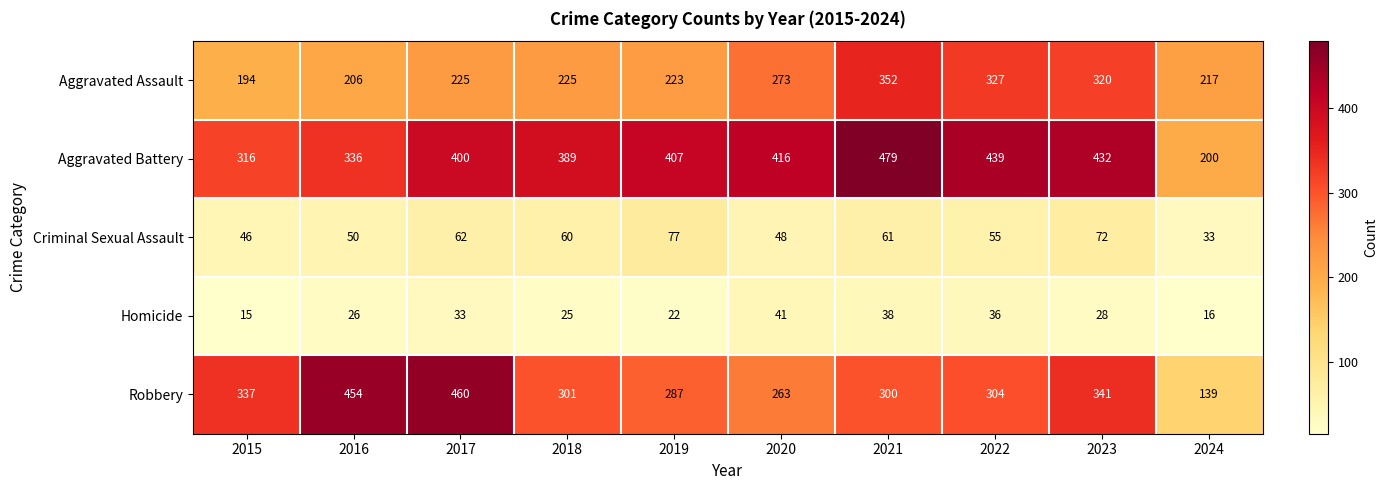

At how many categories does at least one series exceed 256?

9